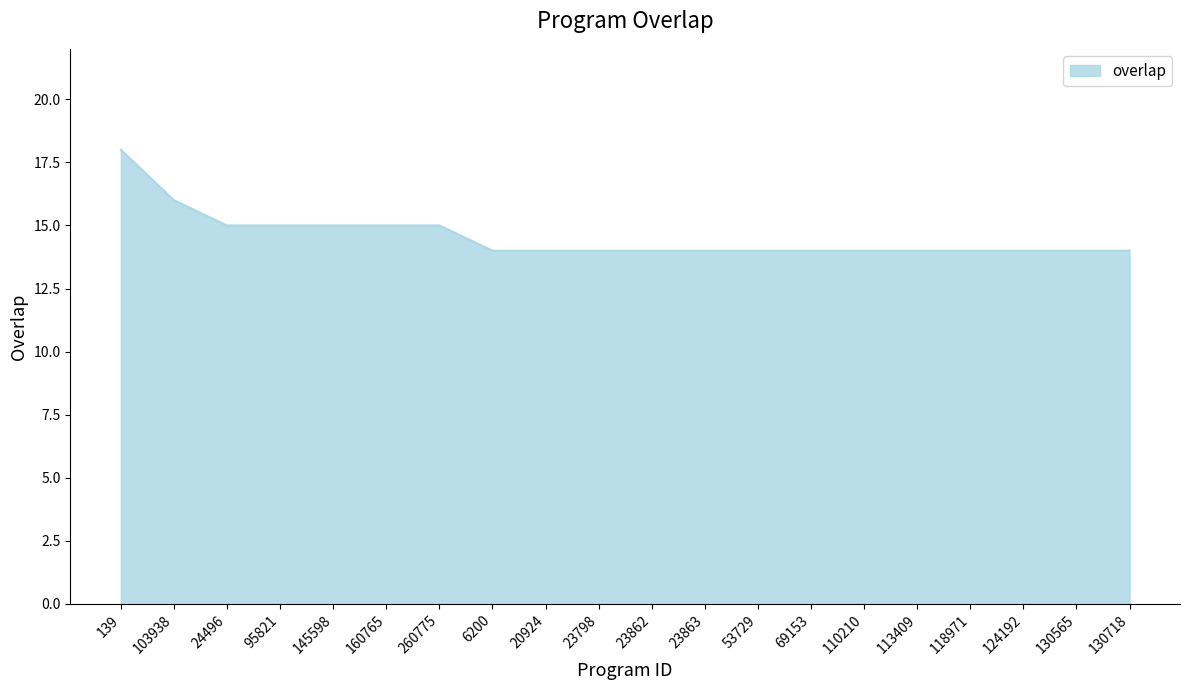

What is the difference between the maximum and minimum values?

4